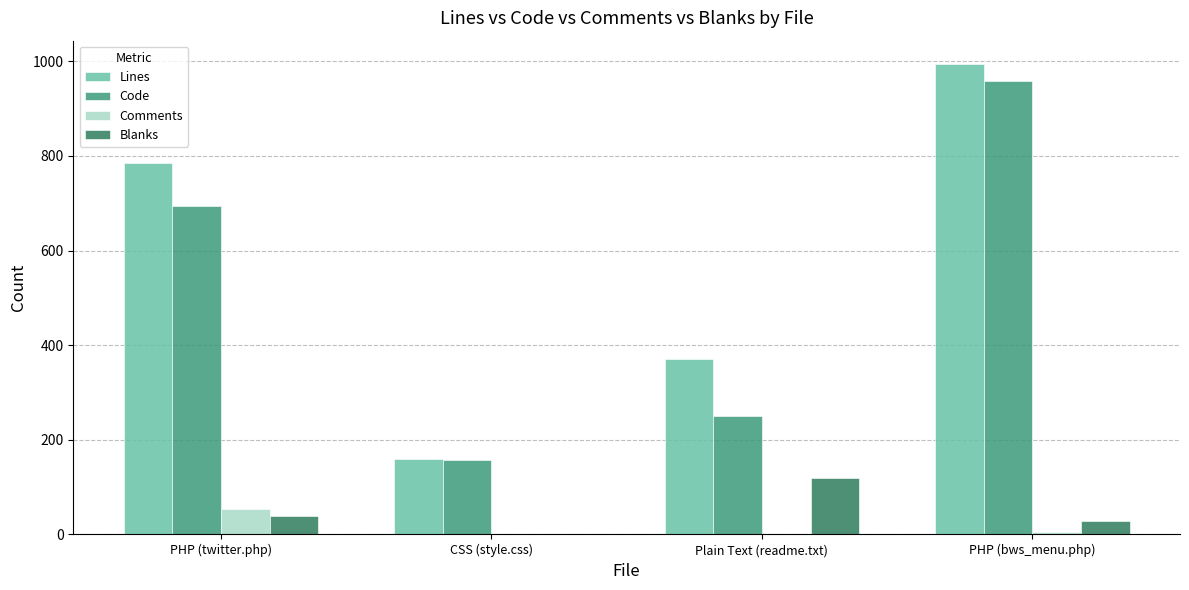

At which label is Blanks closest to 60?

PHP (twitter.php)